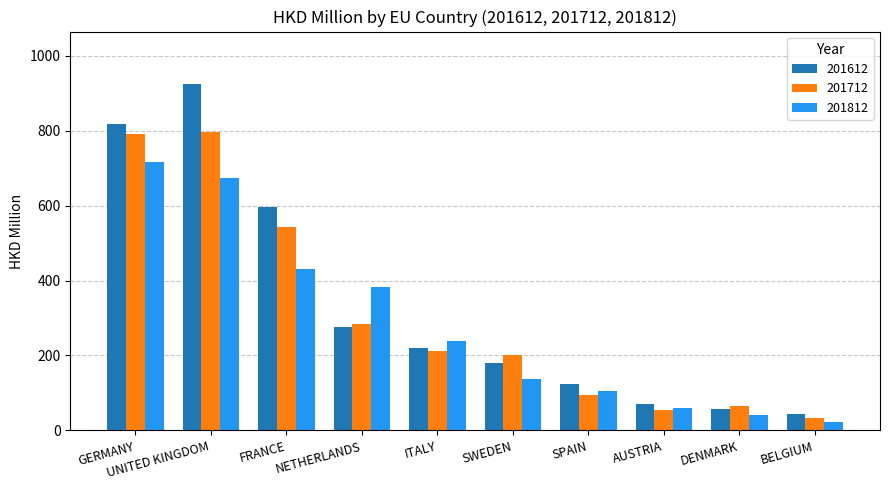

What is the value of the 201812 bar at the 6th from the left?

136.9